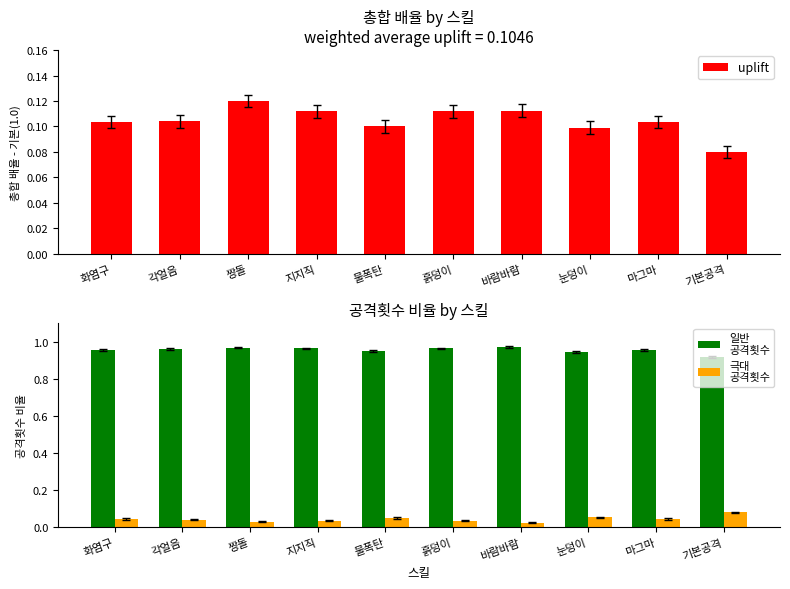

Which series has the largest total across all categories?

일반
공격횟수